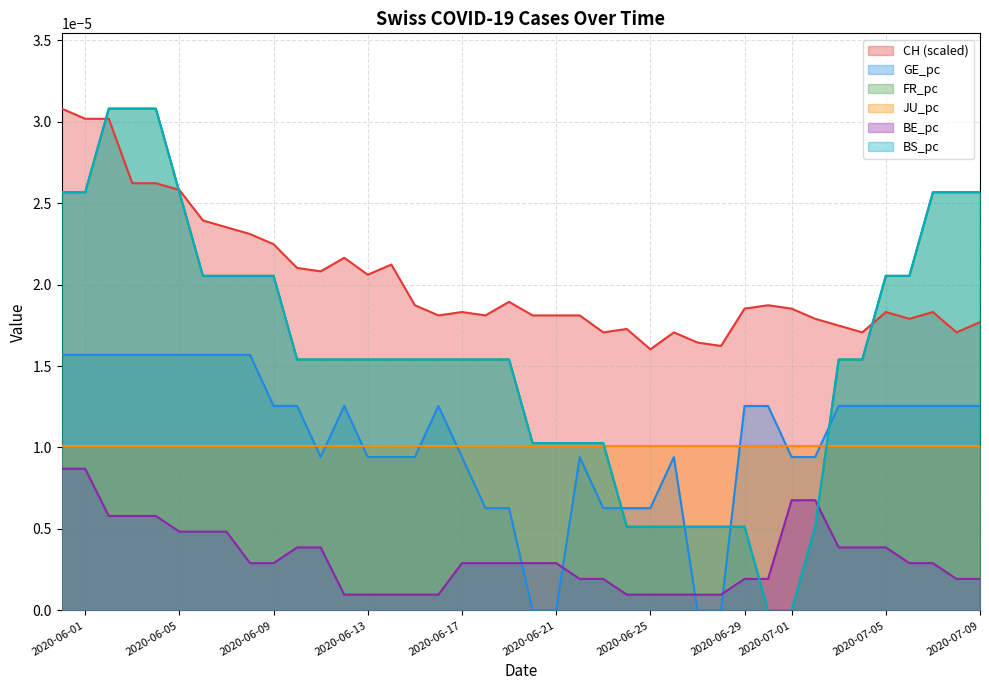

How many FR_pc values are between 0 and 1?

40